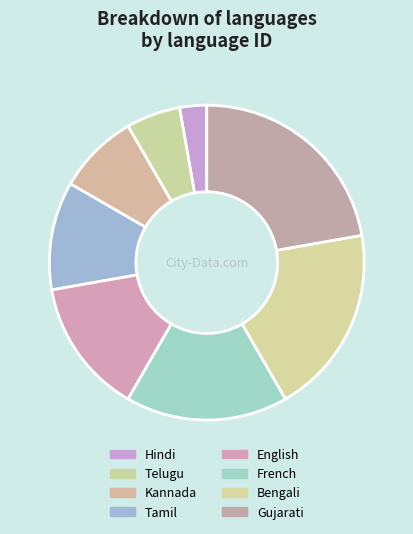

To the nearest percent, what is the combined percentage of Kannada and French?

25%